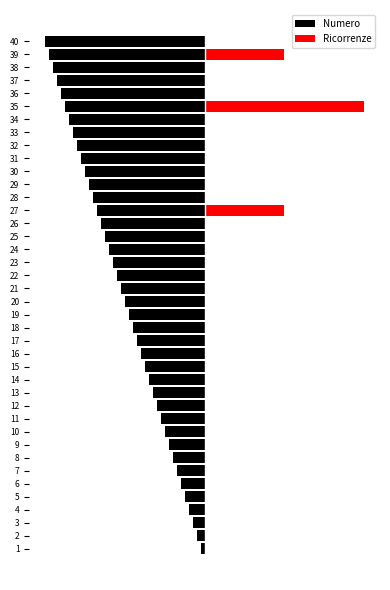

What is the average value of the Ricorrenze series?

0.1